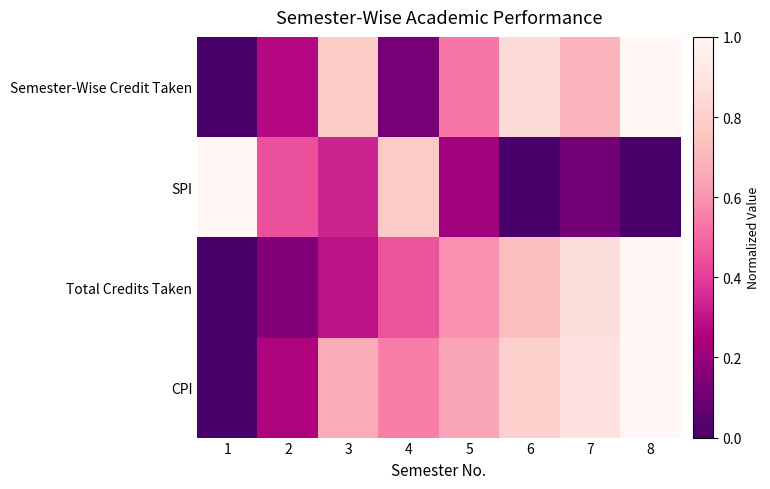

Reading left to right, what are all the values shown in this chart?

Semester-Wise Credit Taken: 1=0.0	2=0.3	3=0.8	4=0.1	5=0.5	6=0.9	7=0.7	8=1.0
SPI: 1=1.0	2=0.4	3=0.3	4=0.8	5=0.2	6=0.0	7=0.1	8=0.0
Total Credits Taken: 1=0.0	2=0.1	3=0.3	4=0.5	5=0.6	6=0.7	7=0.9	8=1.0
CPI: 1=0.0	2=0.3	3=0.7	4=0.5	5=0.6	6=0.8	7=0.9	8=1.0